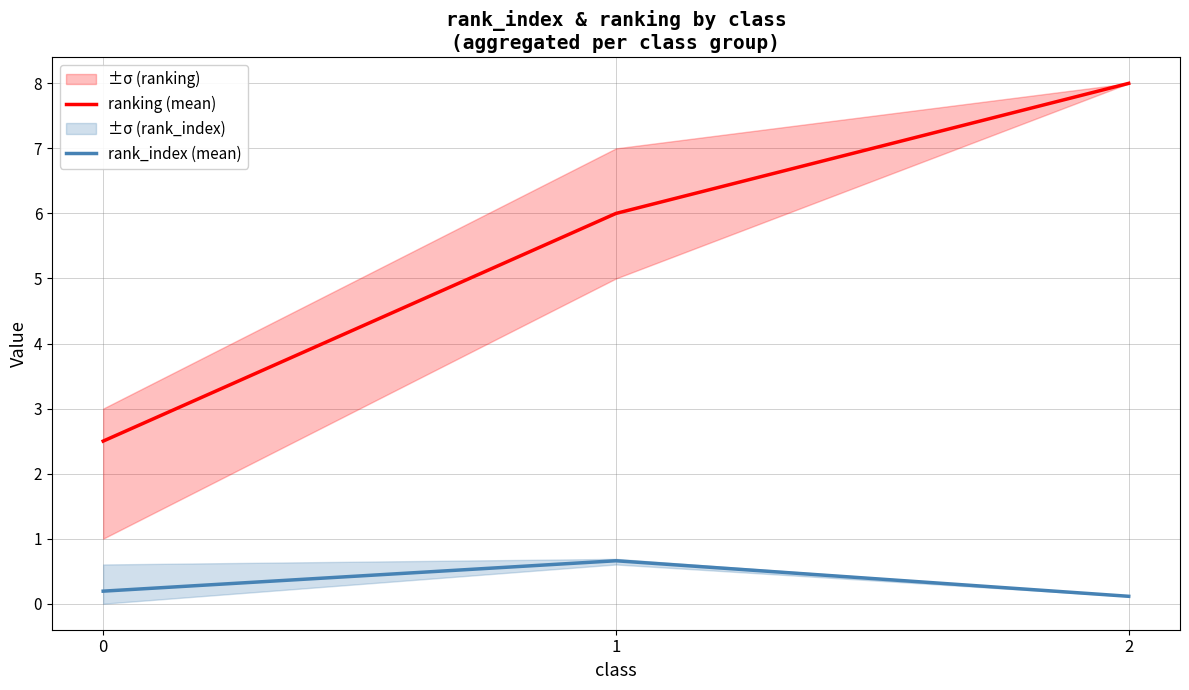

At which category does the chart reach its minimum across all series?

2